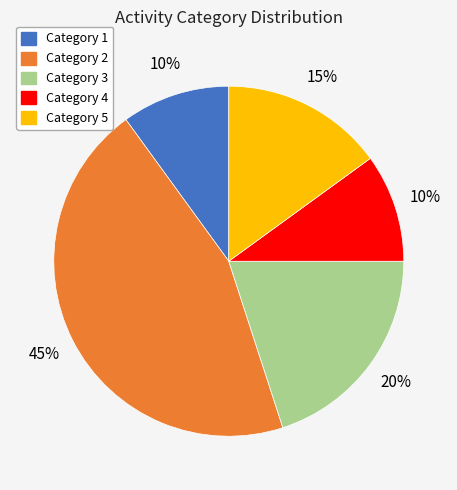

To the nearest percent, what is the average slice percentage?

20%